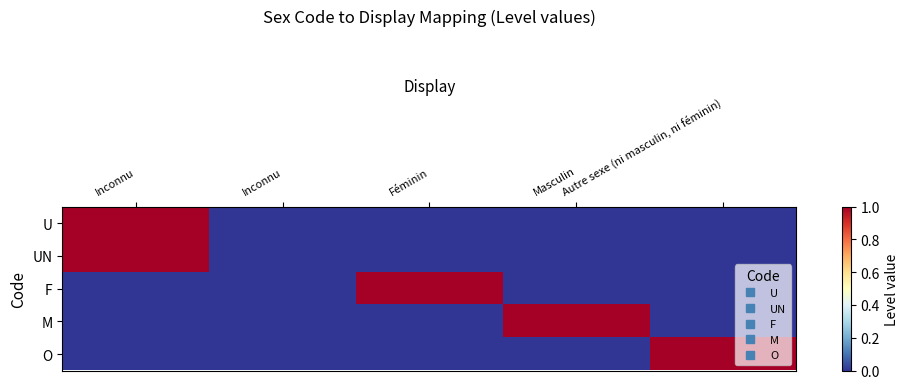

What is the total value across all series at Inconnu?

2